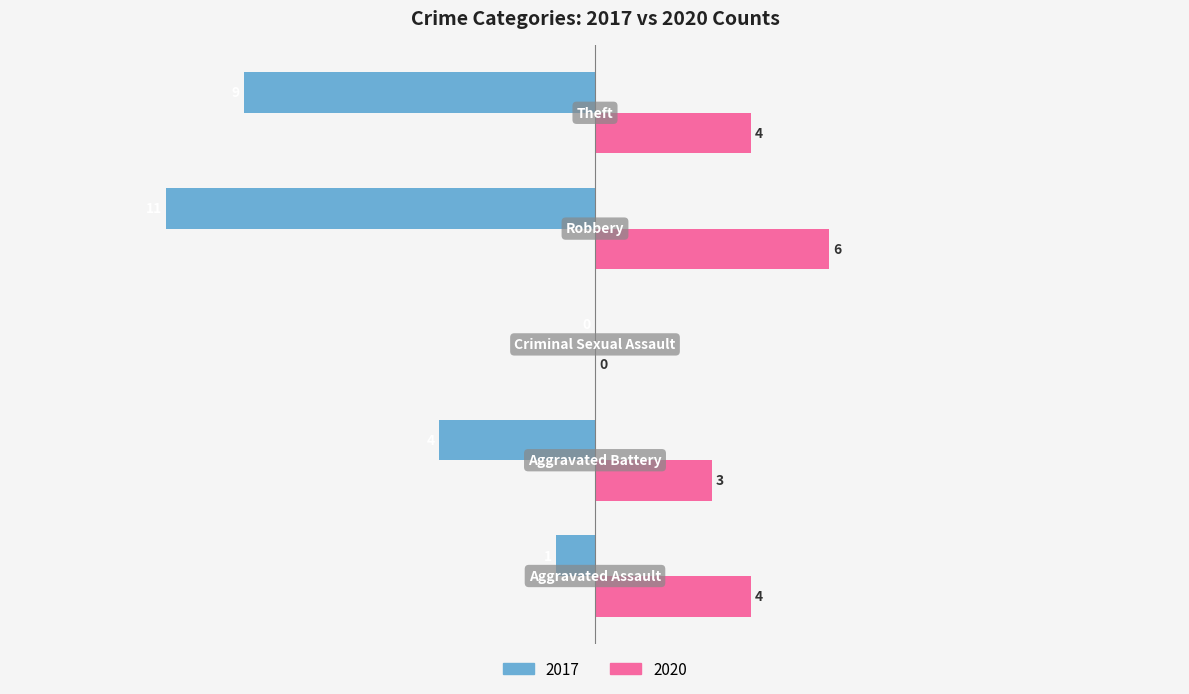

What is the maximum value for 2020?

6